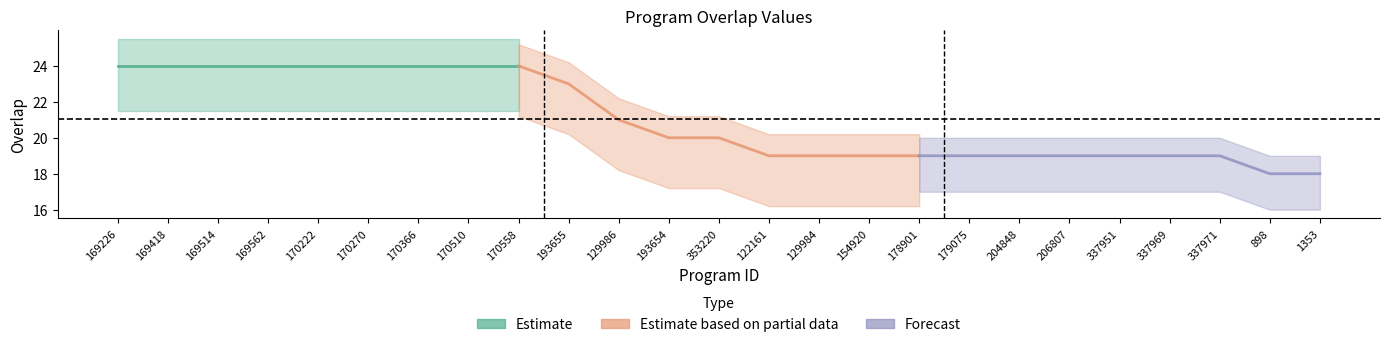

Rank the series by their maximum value, from highest to lowest.

Estimate, Estimate based on partial data, Forecast